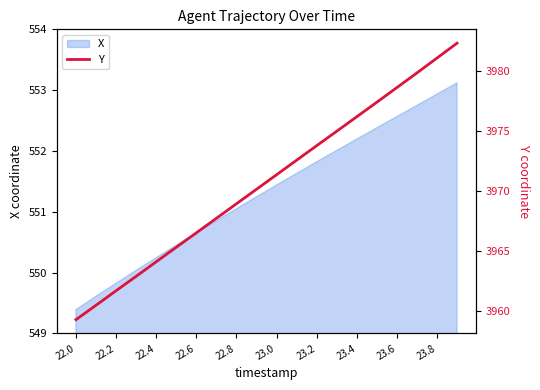

Where does the X series first go above 551?

22.8